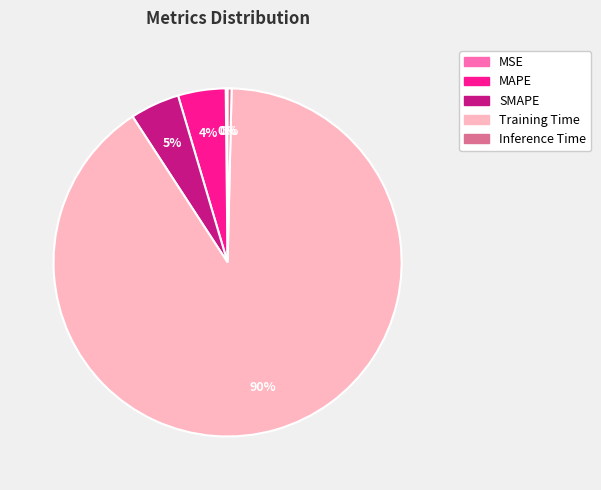

Which slice is the largest?

Training Time